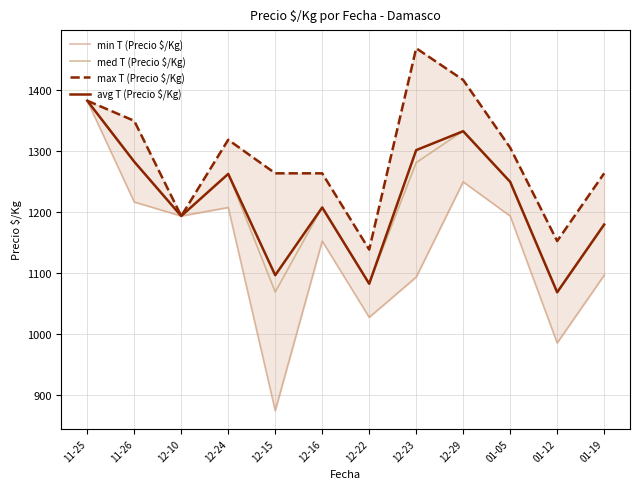

At which category is the sum across all series the highest?

11-25